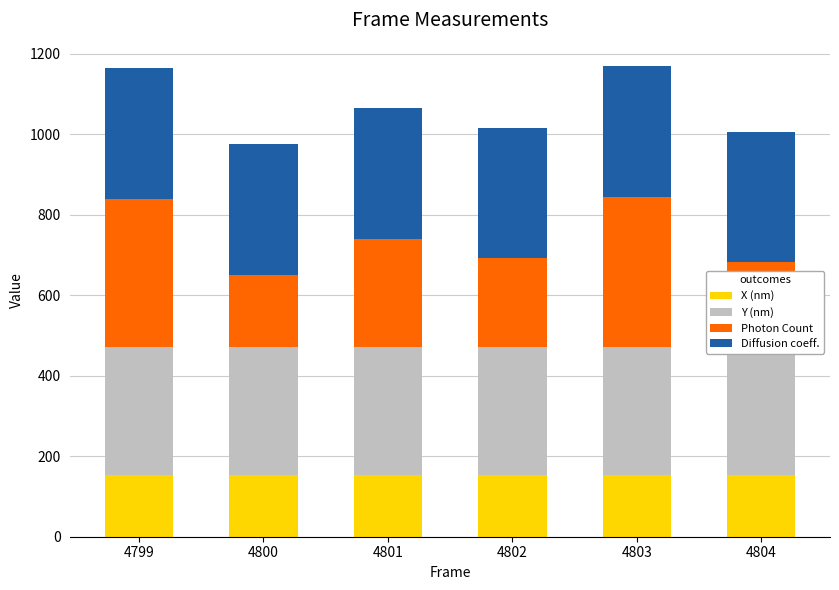

How many groups of bars are there?

6